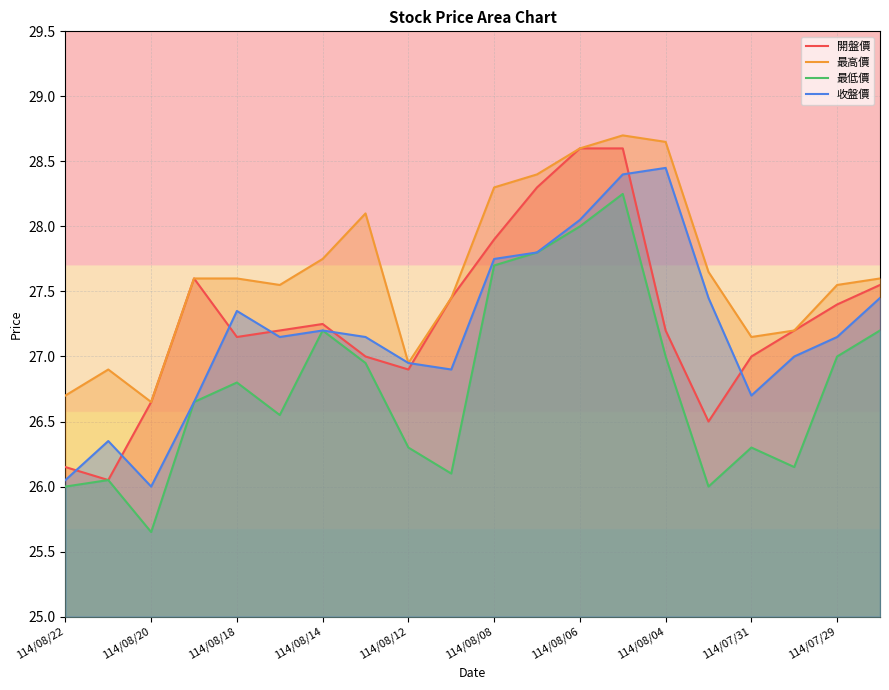

Which series has the largest total across all categories?

最高價